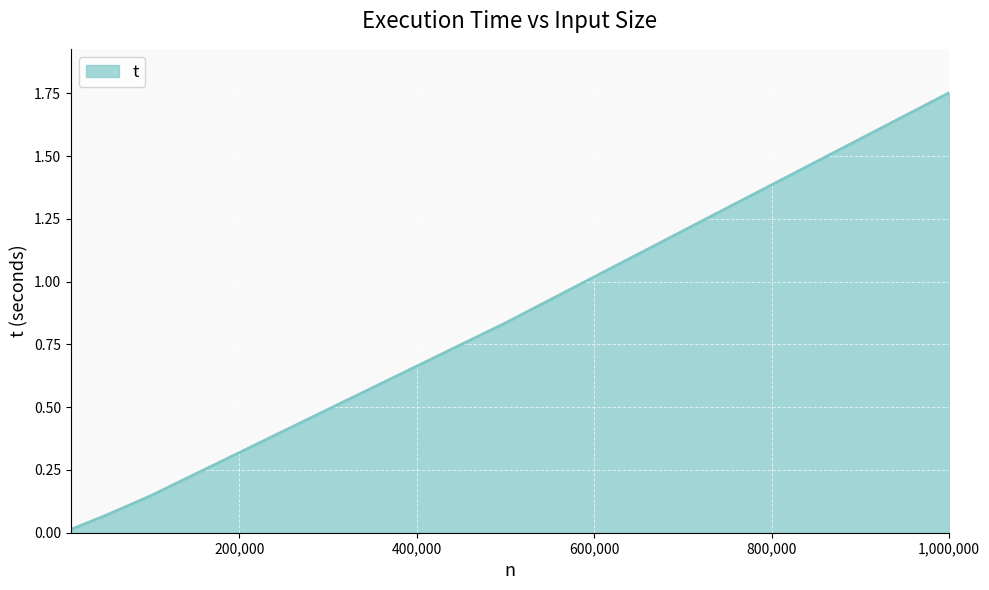

True or false: there are more than 0 points higher than both neighbors.

False